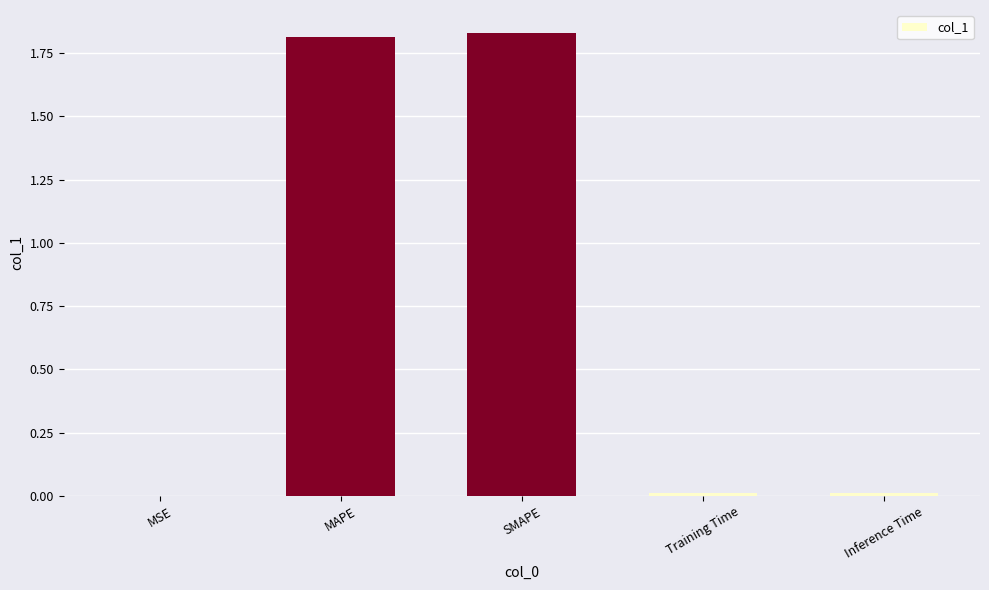

True or false: the data shows 1.8 at MAPE.

True